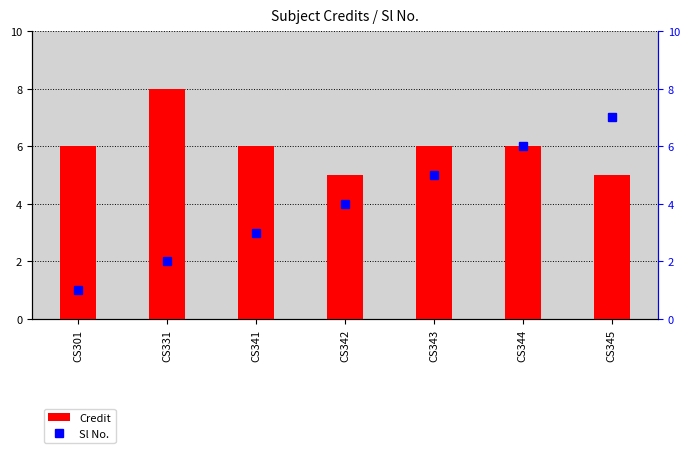

Reading left to right, transcribe all the data shown in this chart.

Credit: 6	8	6	5	6	6	5
Sl No.: 1	2	3	4	5	6	7